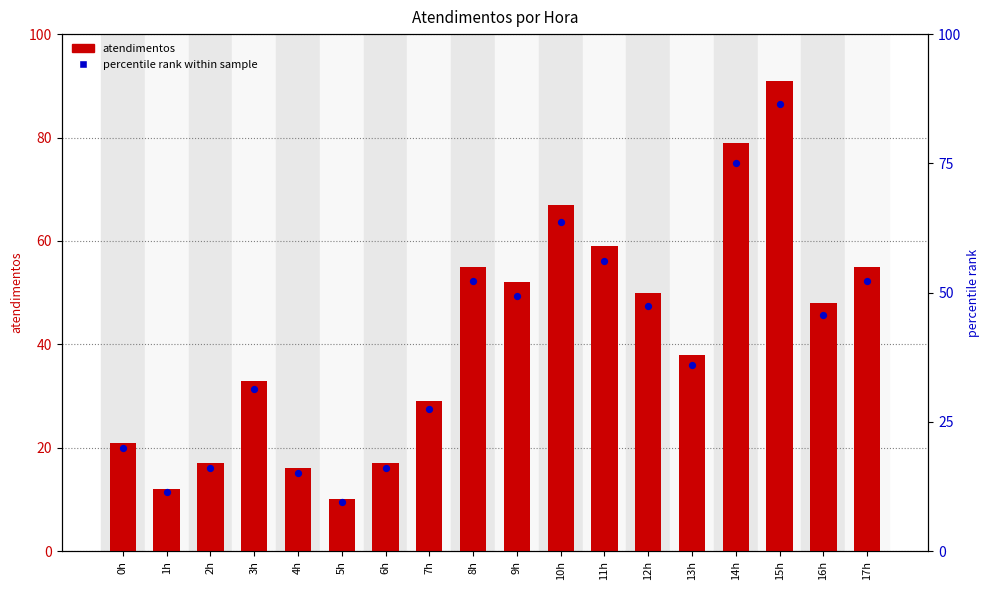

Which series has the largest Y range (max minus min)?

atendimentos